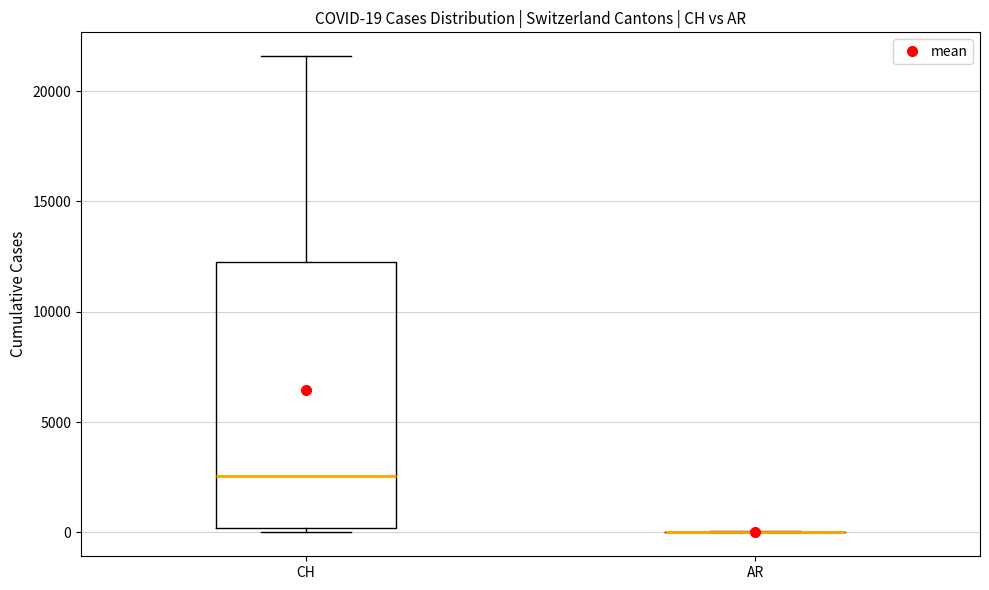

Which box is the tallest, from its lower edge to its upper edge?

CH